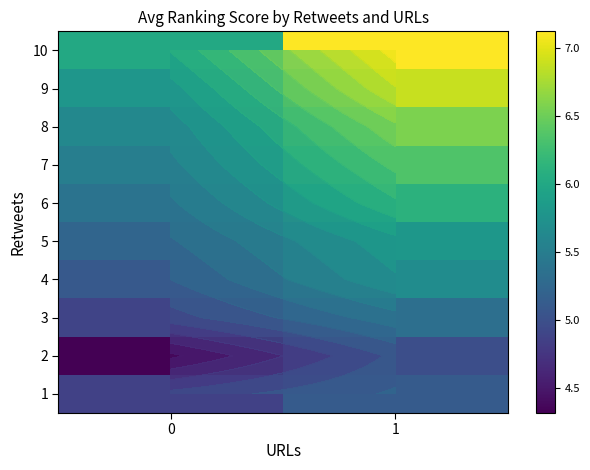

At which category is the sum across all series the highest?

1